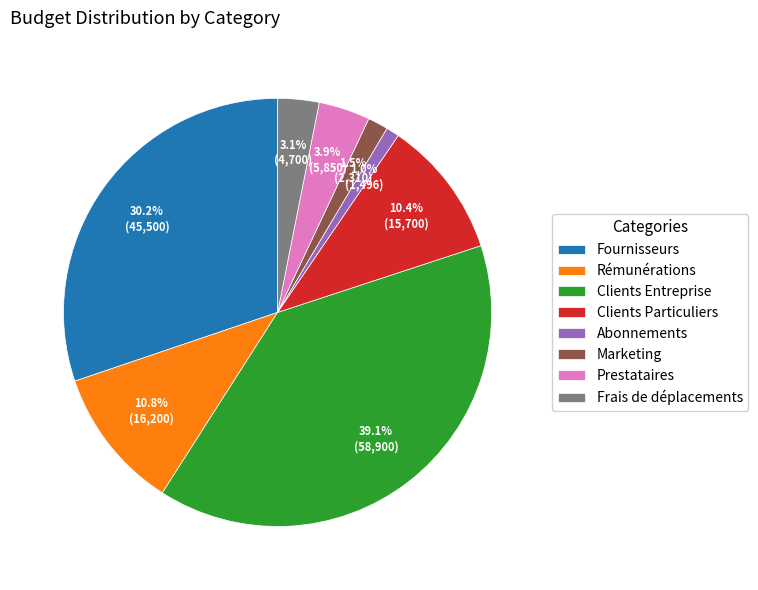

Does Rémunérations account for over 50% of the chart?

No